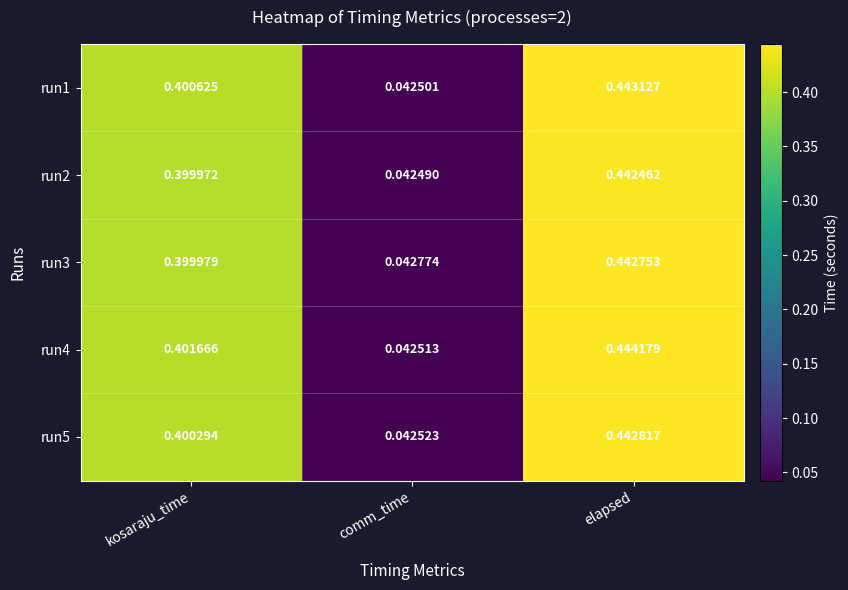

At which category does the chart reach its minimum across all series?

comm_time